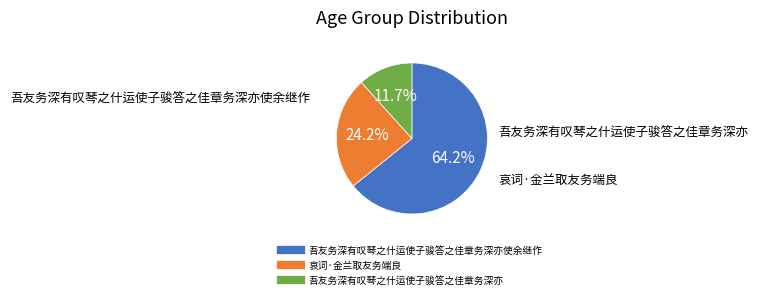

Does any single category account for the majority?

Yes